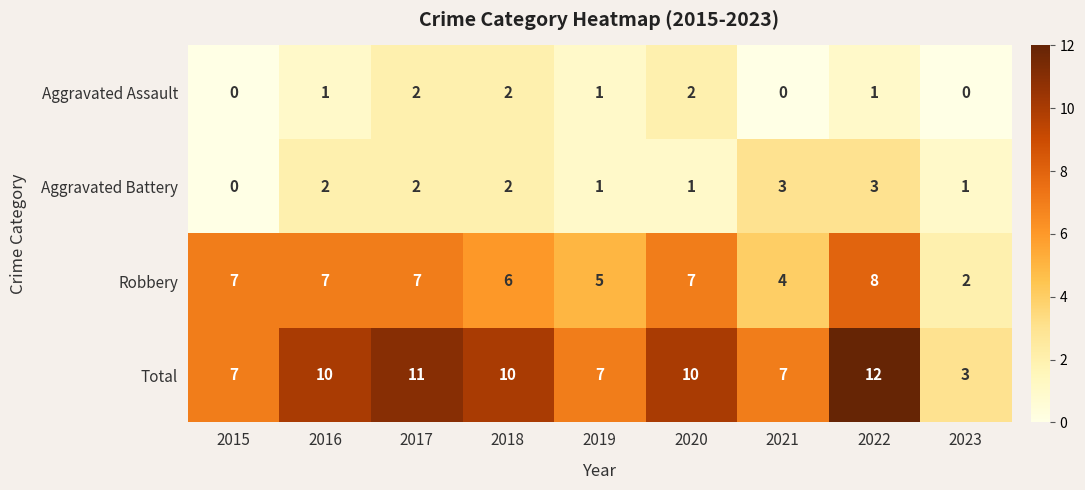

At which category is the sum across all series the highest?

2022